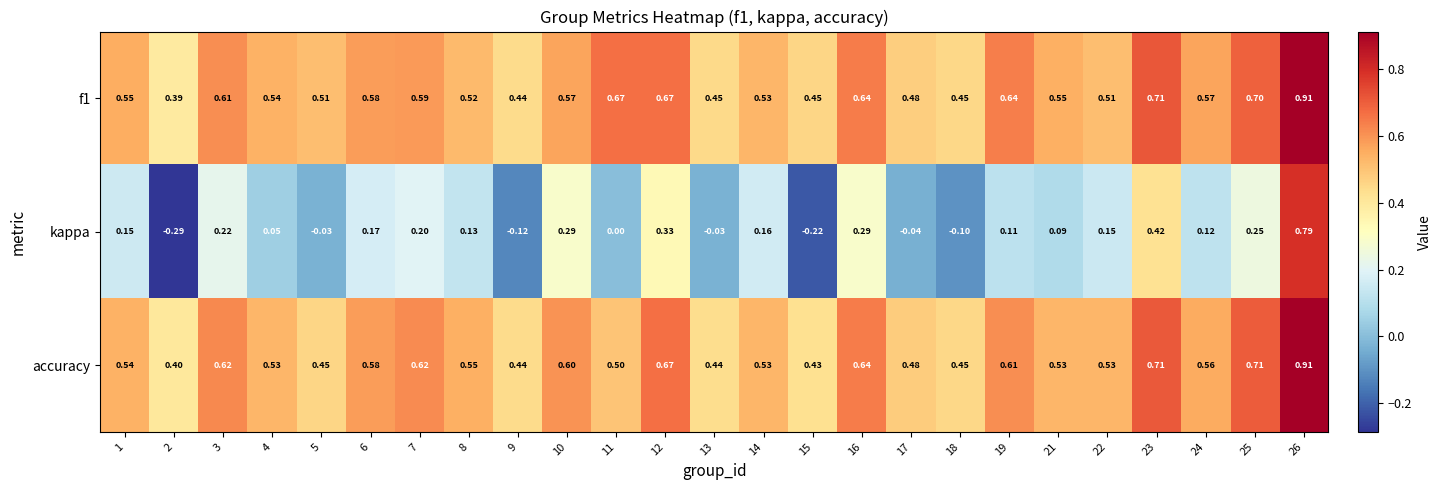

Between 3 and 26, which series saw the biggest shift?

kappa